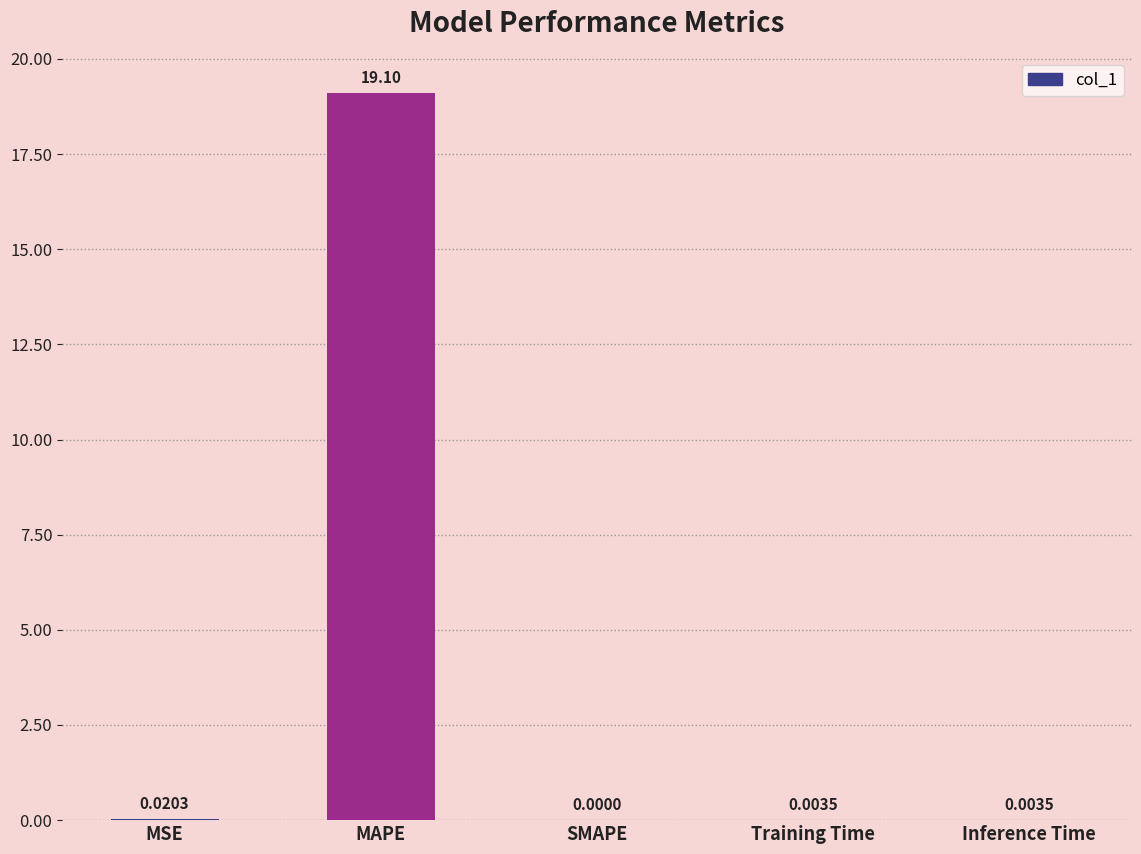

At which category does the chart reach its peak across all series?

MAPE